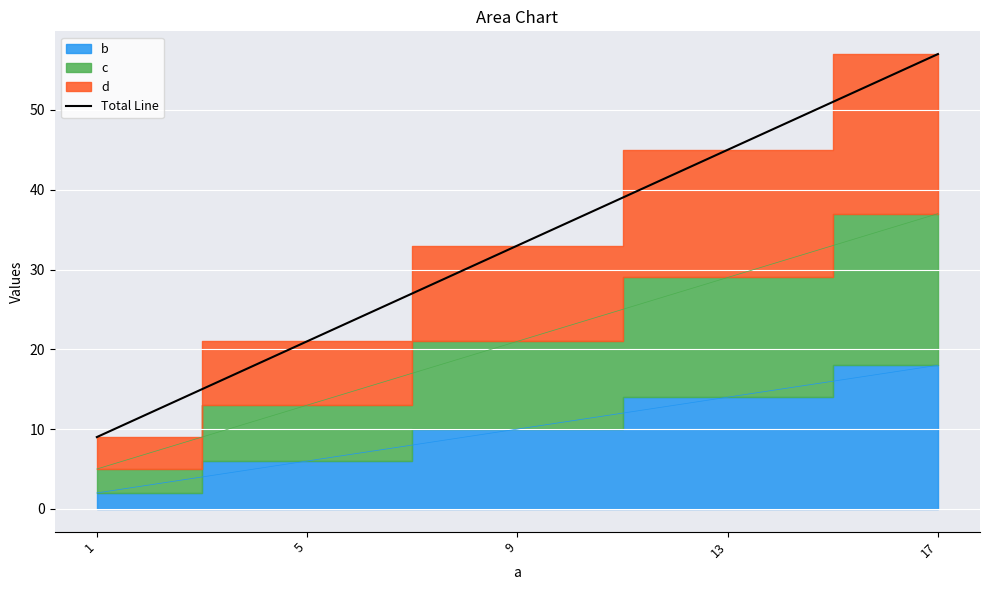

Reading right to left, what are all the values shown in this chart?

17=57	13=45	9=33	5=21	1=9